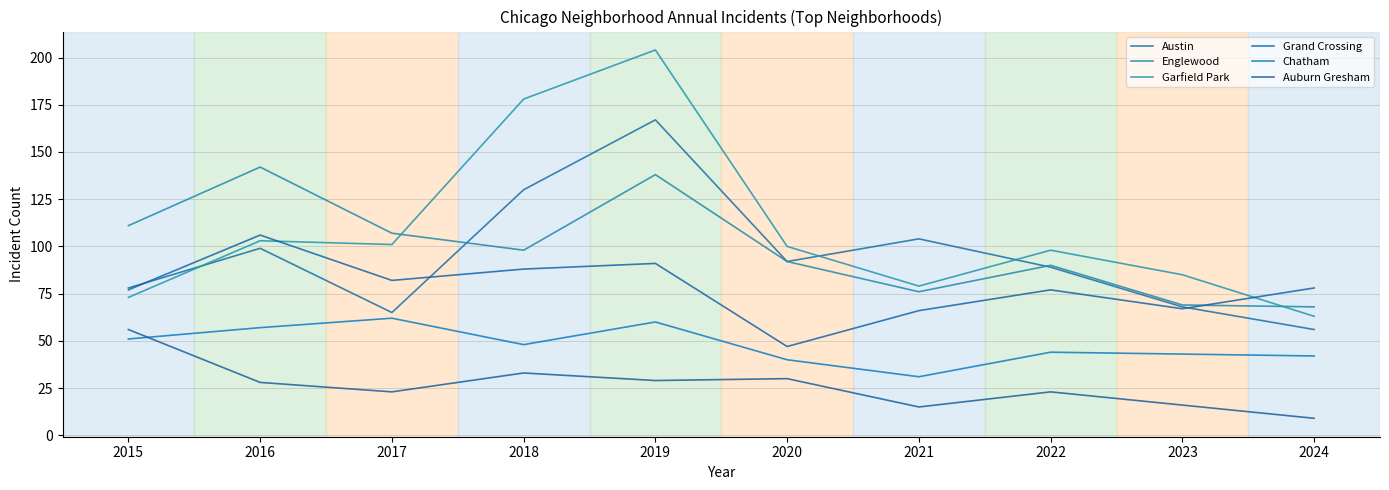

Is it true that Chatham equals 19 at 2021?

False